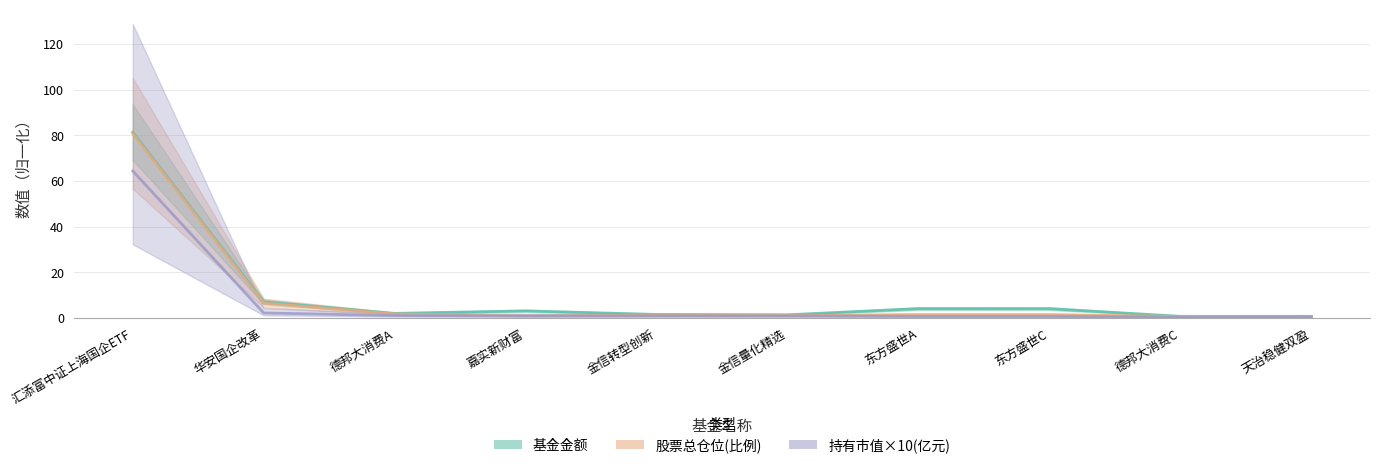

Rank the series by their maximum value, from highest to lowest.

基金金额, 股票总仓位(比例), 持有市值×10(亿元)